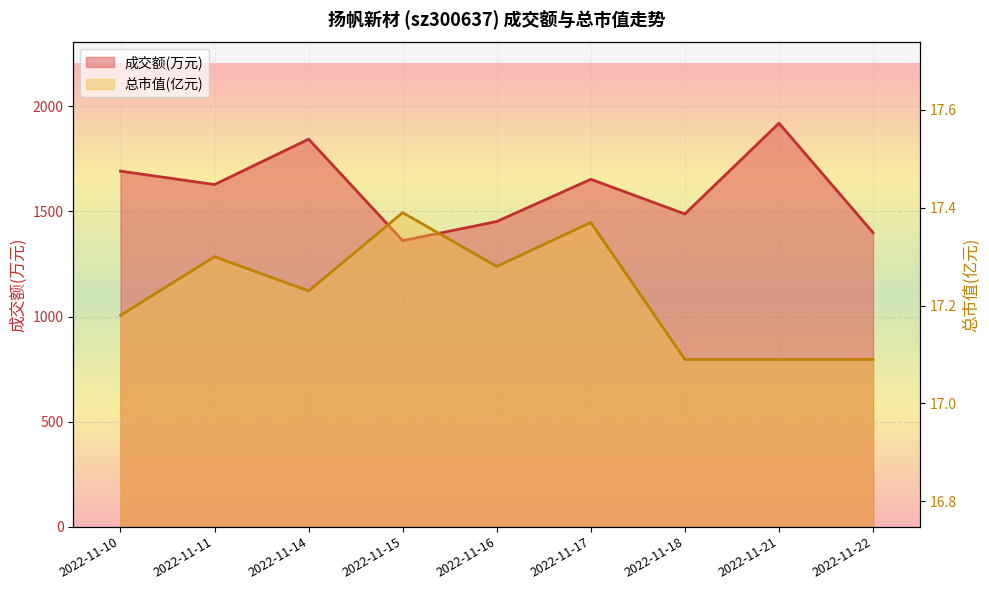

Reading left to right, transcribe all the data shown in this chart.

成交额(万元): 2022-11-10=1692.0	2022-11-11=1628.0	2022-11-14=1844.0	2022-11-15=1361.0	2022-11-16=1452.0	2022-11-17=1653.0	2022-11-18=1488.0	2022-11-21=1920.0	2022-11-22=1399.0
总市值(亿元): 2022-11-10=17.2	2022-11-11=17.3	2022-11-14=17.2	2022-11-15=17.4	2022-11-16=17.3	2022-11-17=17.4	2022-11-18=17.1	2022-11-21=17.1	2022-11-22=17.1